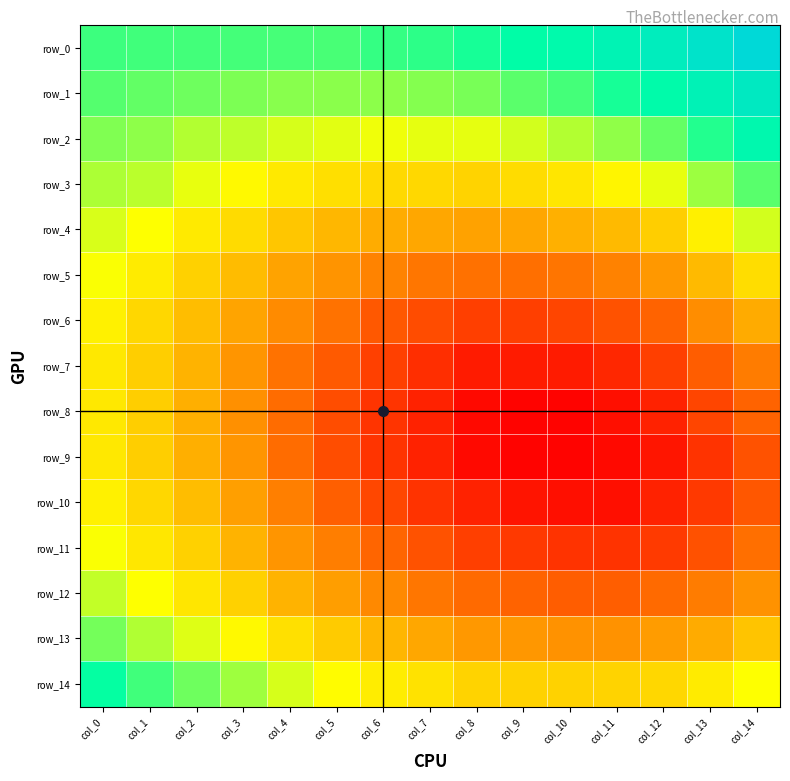

Is the value of row_5 at col_4 greater than the value of row_7 at col_13?

Yes